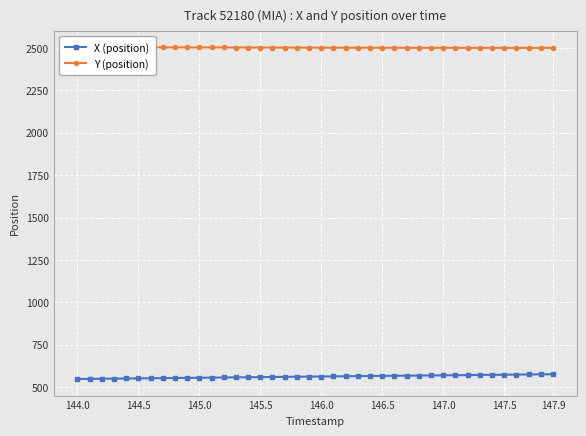

Which series has the widest spread of values?

X (position)